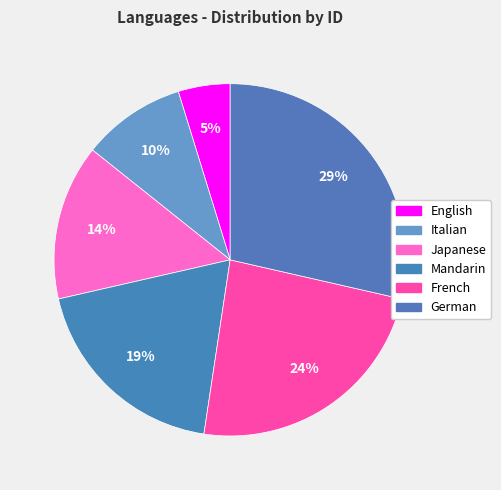

How many segments does this pie chart have?

6